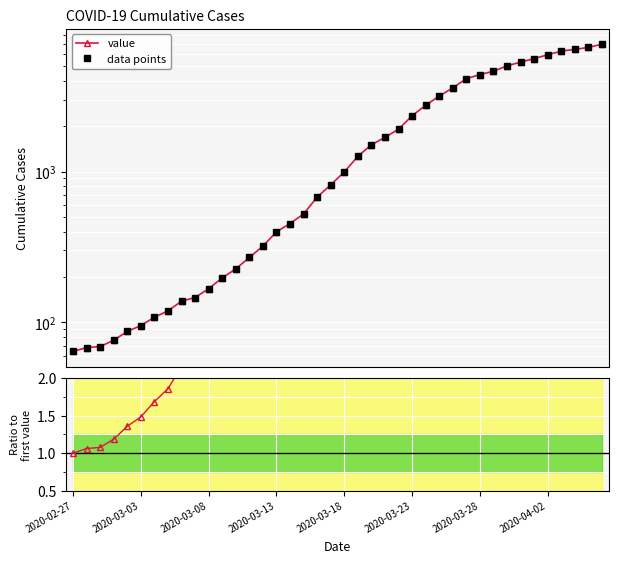

Is this an area chart (filled region under the line)?

No